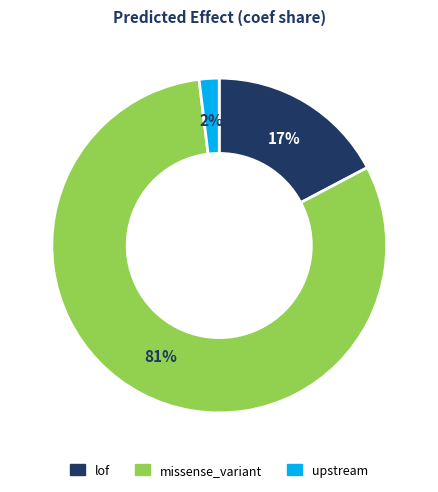

Is there any slice that represents more than half of the pie?

Yes